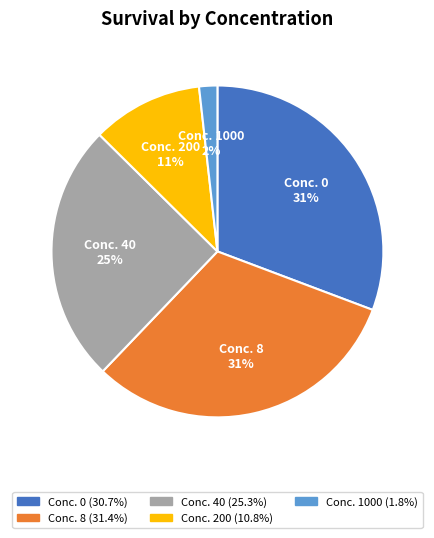

How many slices are in this pie chart?

5